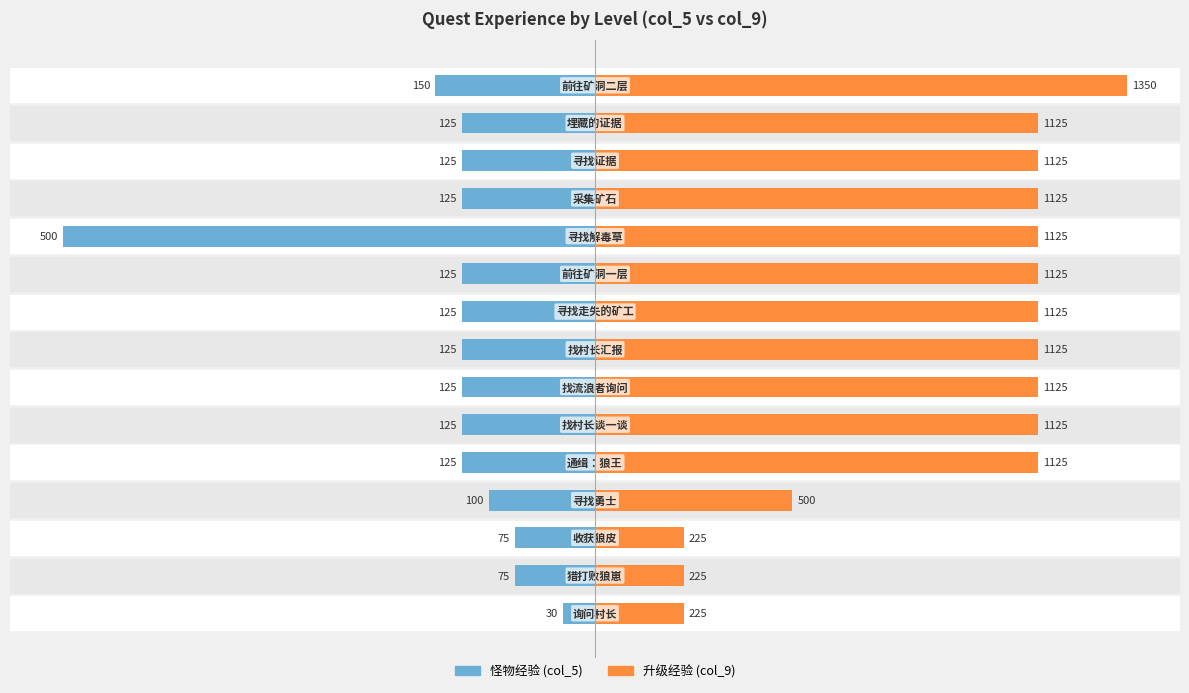

At −60, list the series in order from smallest to largest.

怪物经验(col_5), 升级经验(col_9)